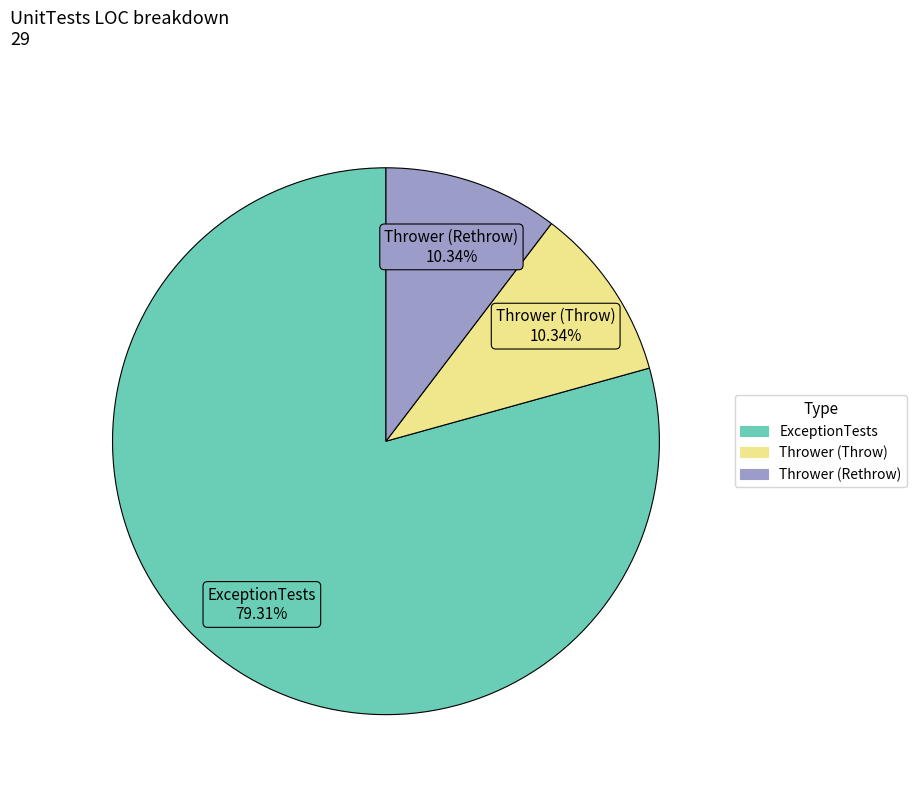

How much of the chart is everything except Thrower (Throw)?

89.7%